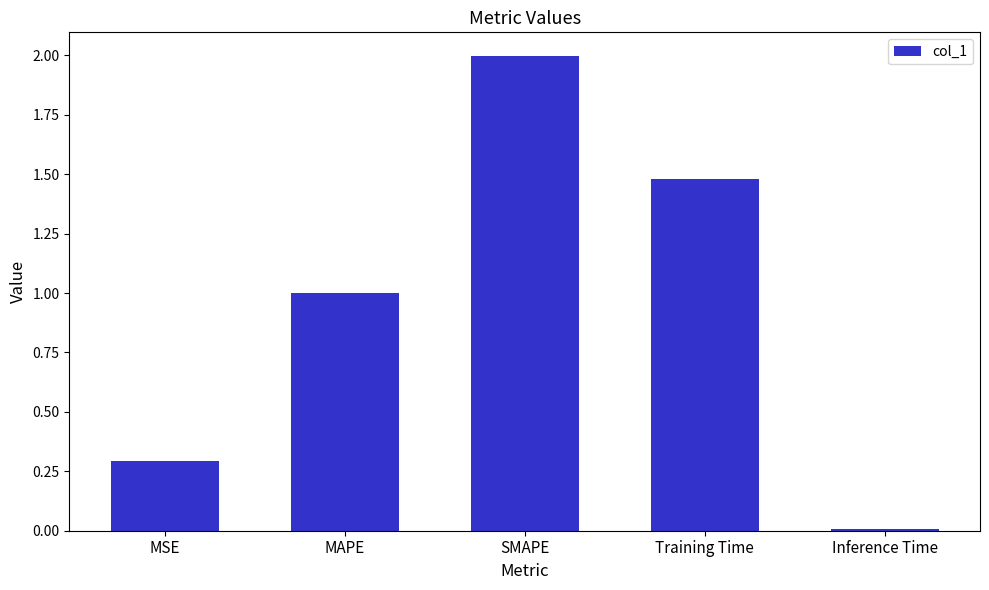

What position from the right is MAPE?

4